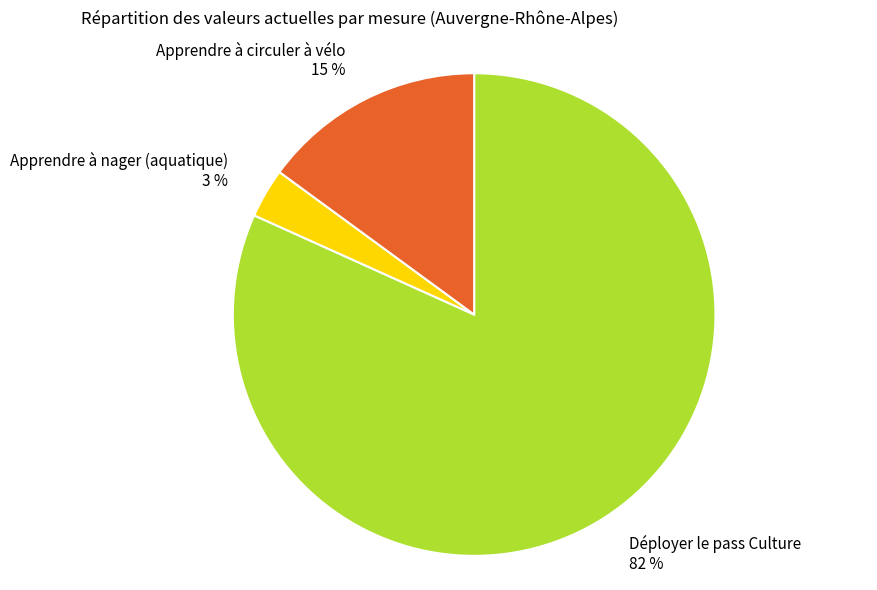

Rank the categories by value from lowest to highest.

Apprendre à nager (aquatique), Apprendre à circuler à vélo, Déployer le pass Culture